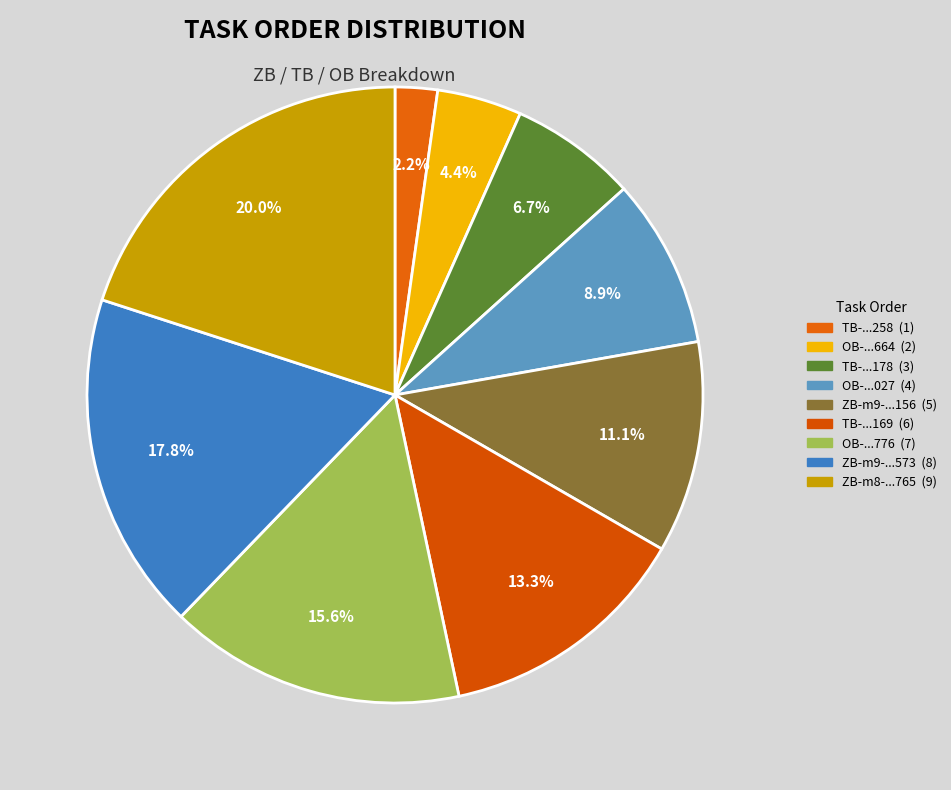

Rank the categories by value from lowest to highest.

TB-16515889992506258.csv, OB-16515889989941664.csv, TB-16515889990879178.csv, OB-16515889985701027.csv, ZB-match_9-16515889984585156.csv, TB-16515889990254169.csv, OB-16515889989160776.csv, ZB-match_9-16515889984428573.csv, ZB-match_8-16515889983781765.csv